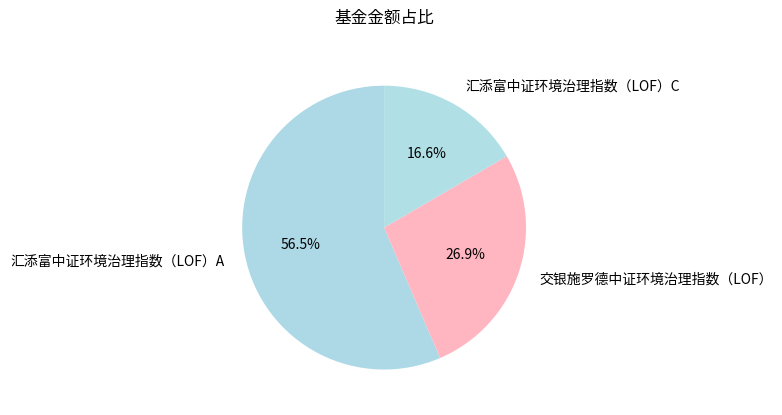

Which has a higher value, 汇添富中证环境治理指数（LOF）C or 汇添富中证环境治理指数（LOF）A?

汇添富中证环境治理指数（LOF）A